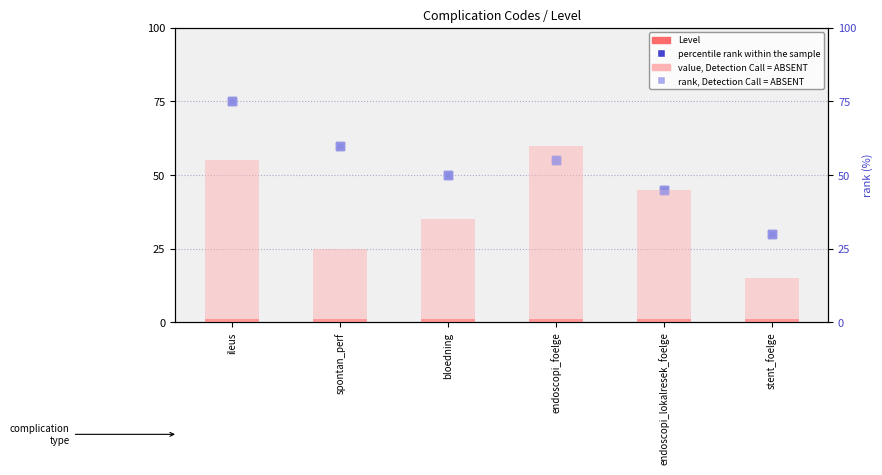

What is the total value across all series at endoscopi_foelge?

171